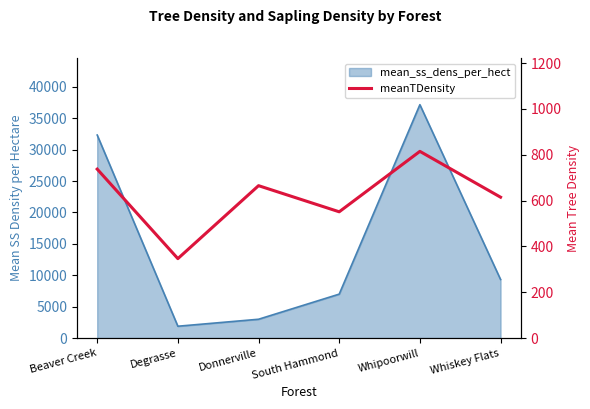

What position from the right is Degrasse?

5